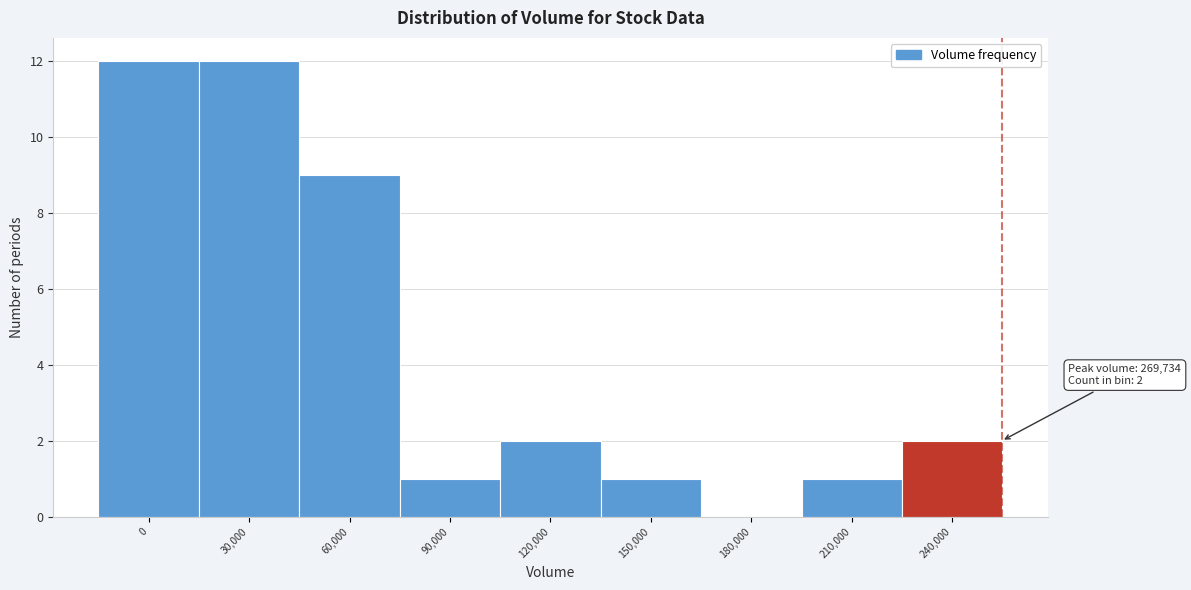

Reading right to left, list all the values displayed in this chart.

240,000=2	210,000=1	180,000=0	150,000=1	120,000=2	90,000=1	60,000=9	30,000=12	0=12